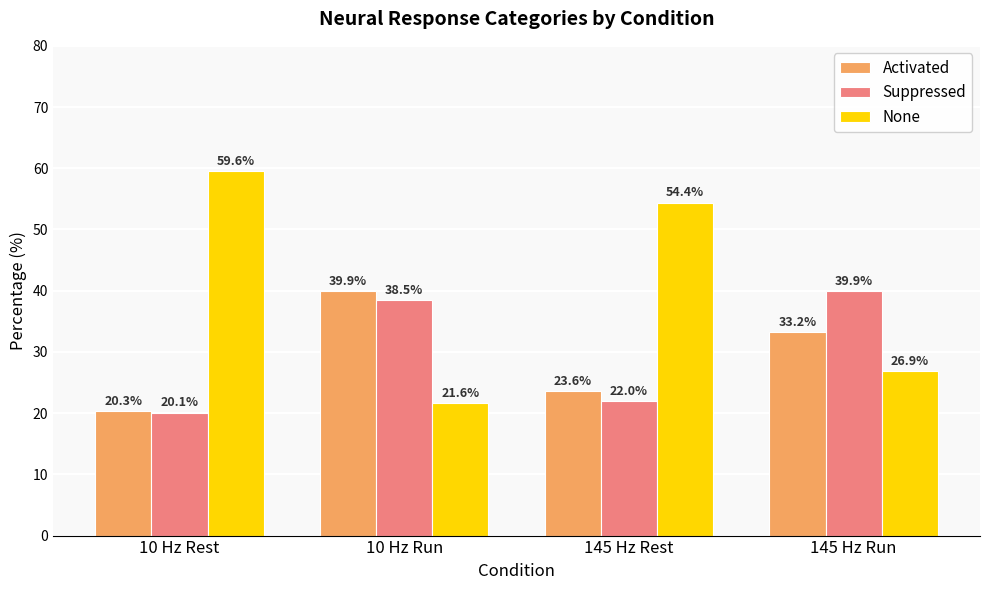

What is the difference between the maximum and second lowest values in the None series?

32.7